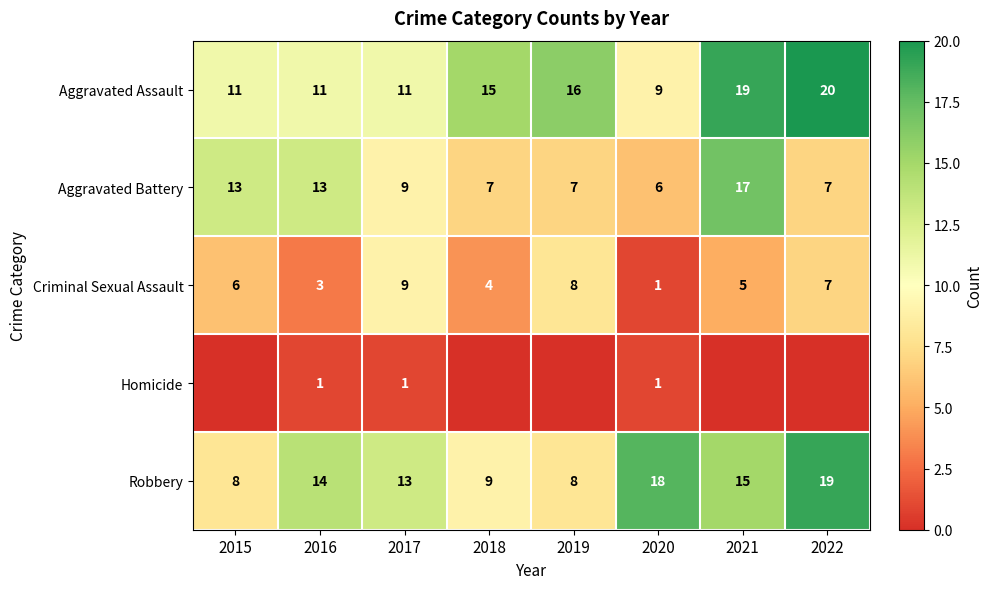

At which label does Aggravated Assault reach its minimum?

2020